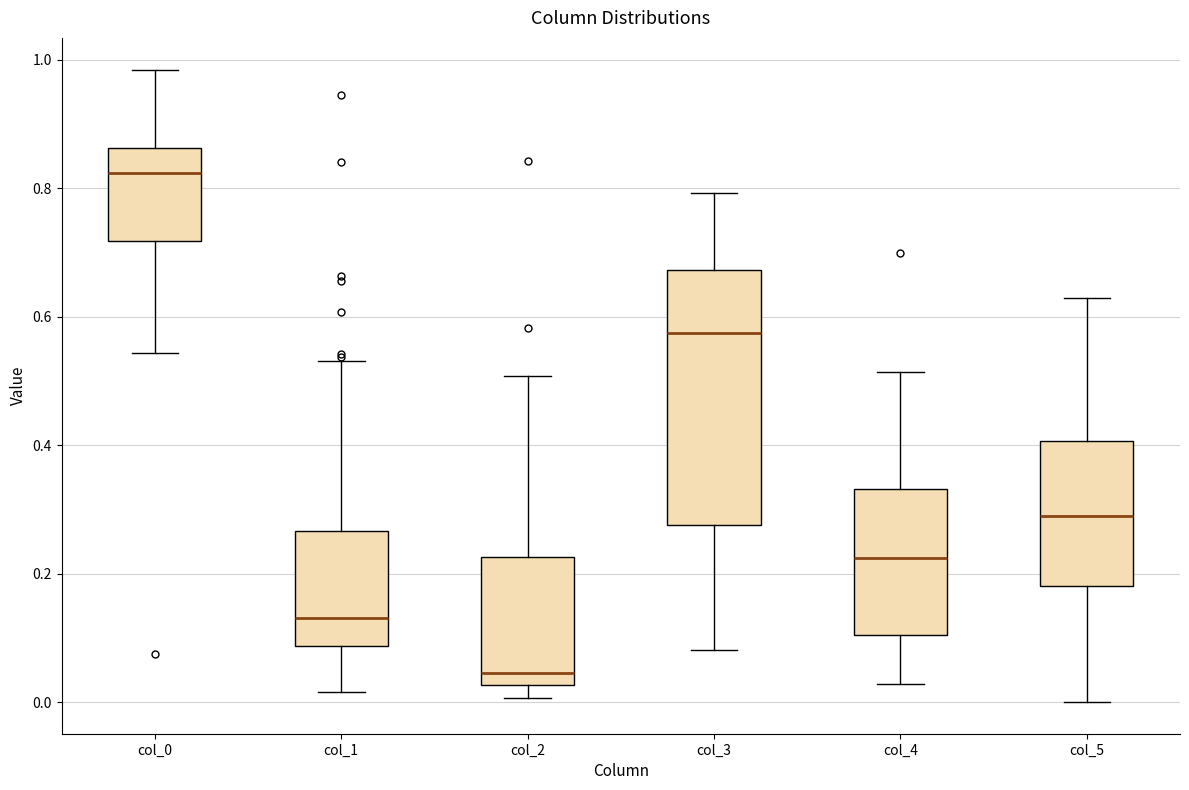

Comparing the boxes themselves (not the whiskers), which one is the tallest?

col_3